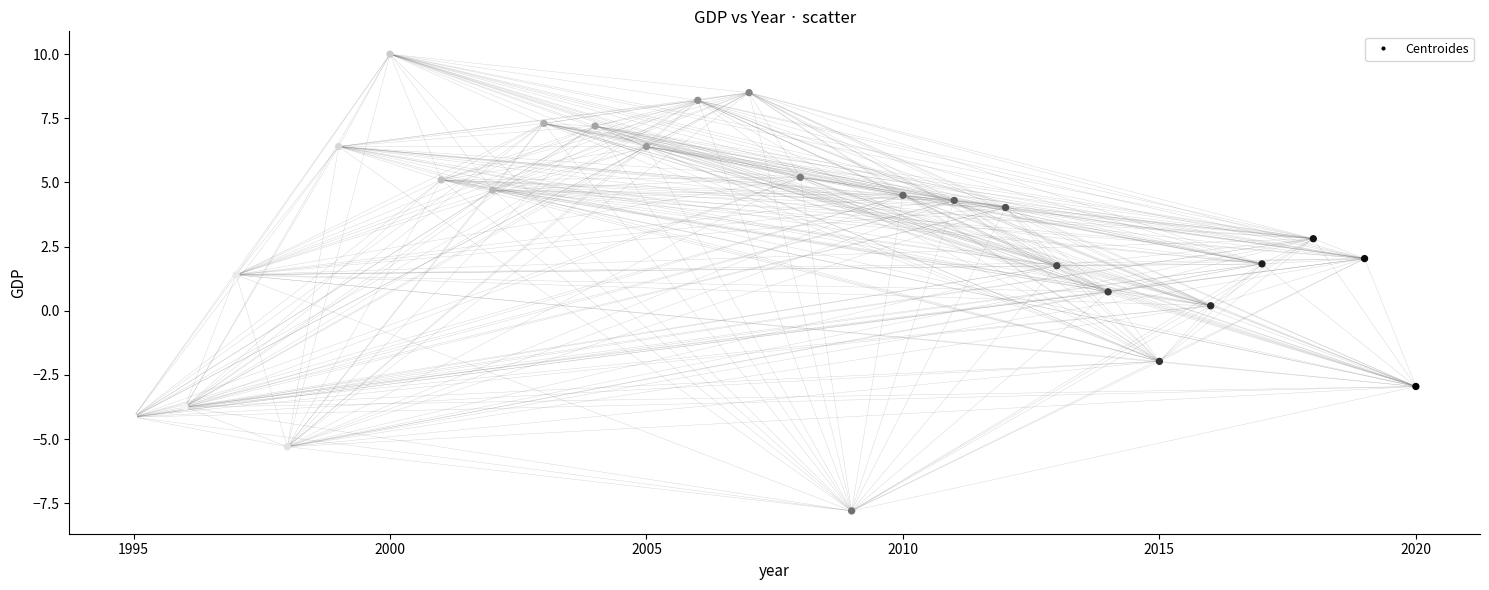

What is the range of X values (max minus min)?

25.0